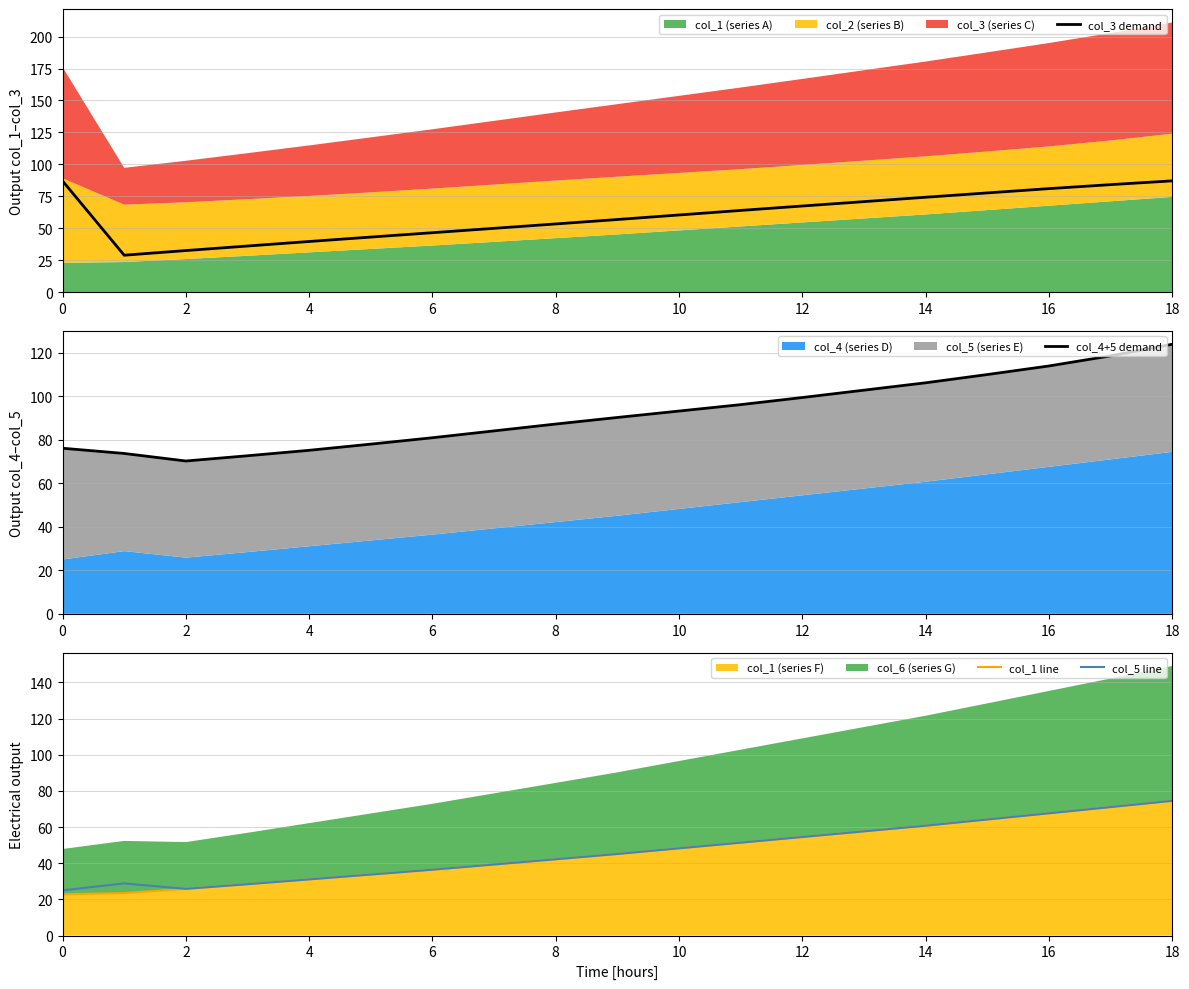

Rank the series at 0 from lowest to highest value.

col_1 line, col_5 line, col_4+5 demand, col_3 demand